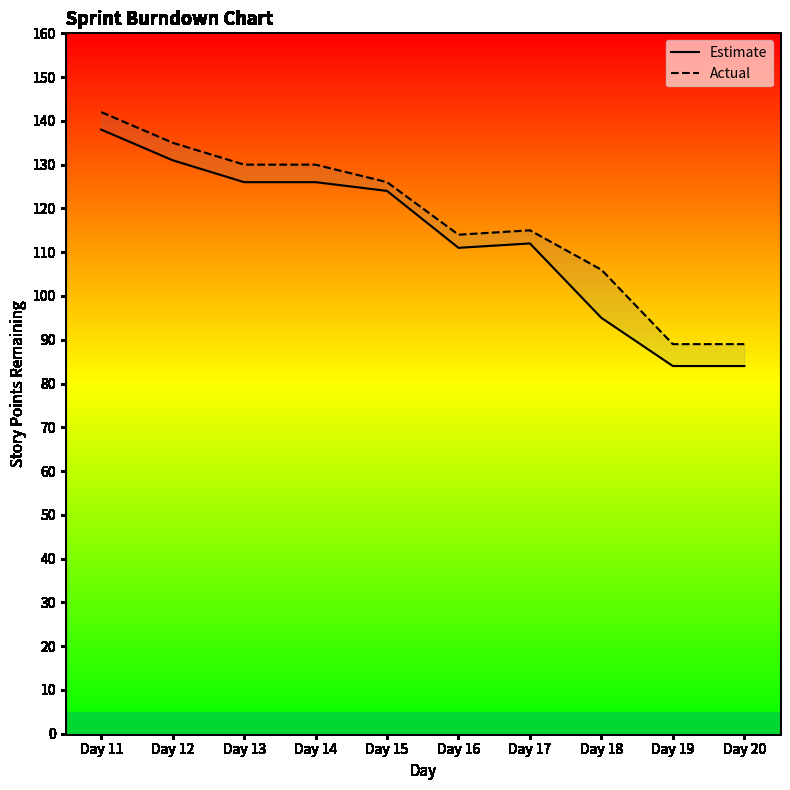

Reading right to left, extract all data points from this chart.

Estimate: 84	84	95	112	111	124	126	126	131	138
Actual: 89	89	106	115	114	126	130	130	135	142